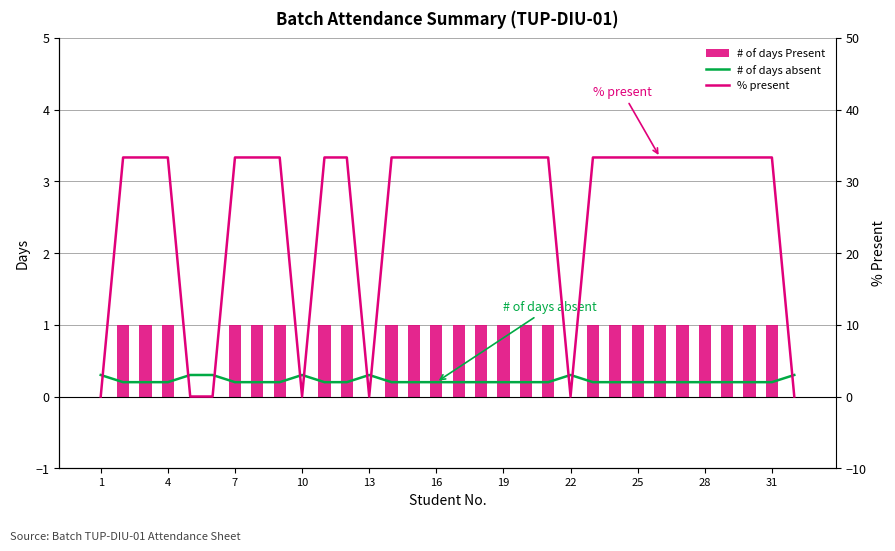

At how many categories does at least one series exceed 28?

25